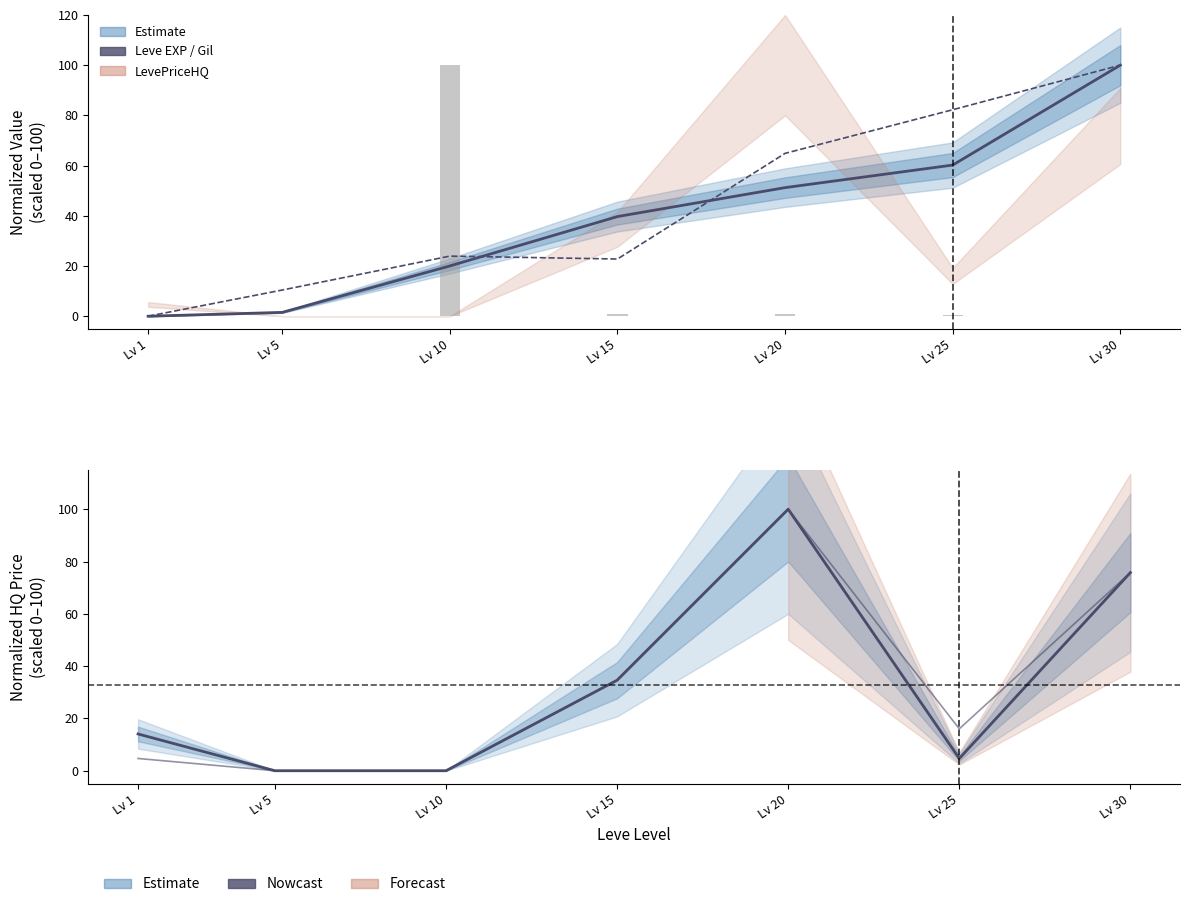

How many values in currentAveragePrice are above zero?

6